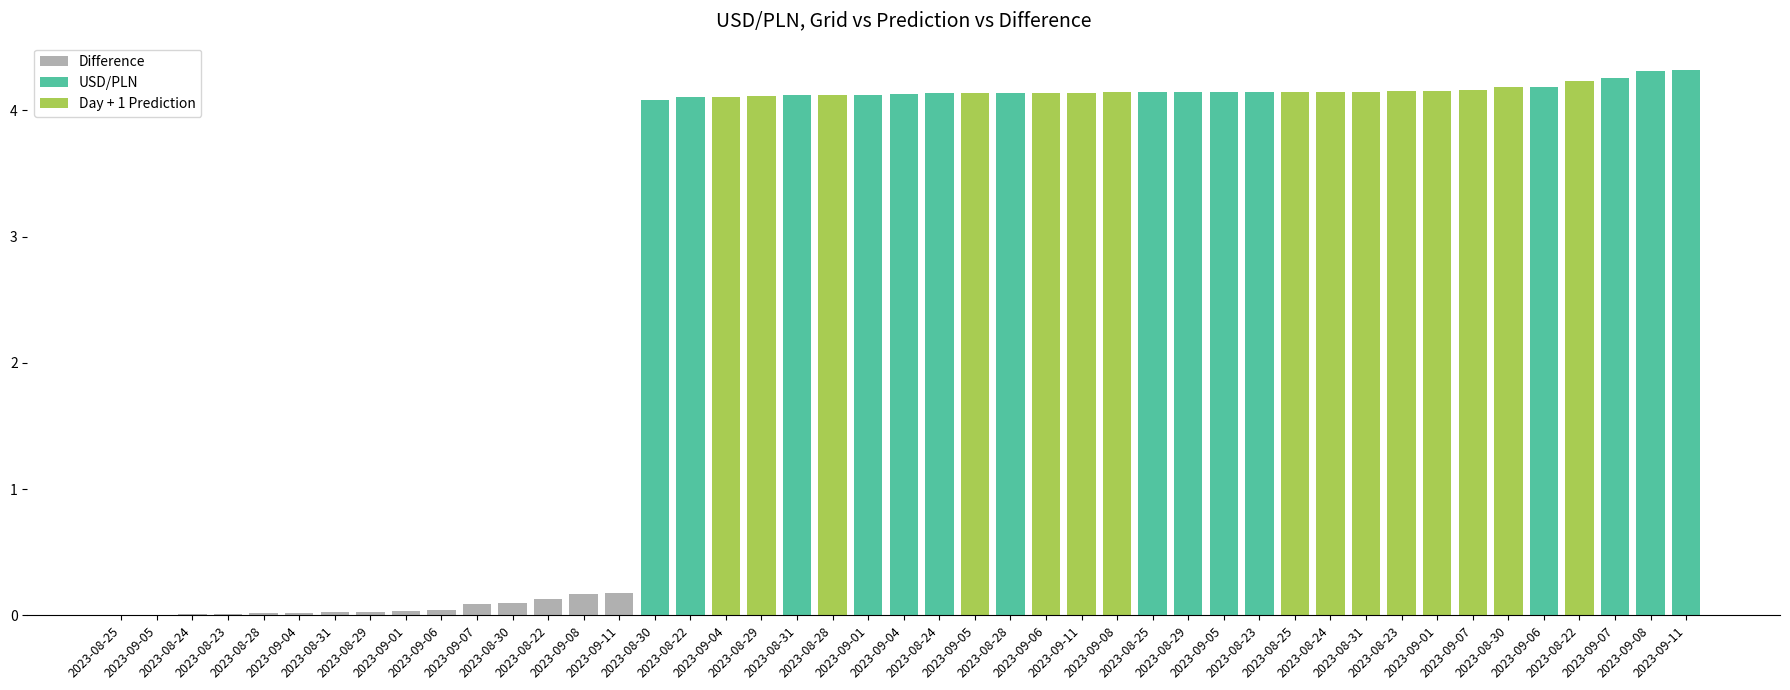

What is the label of the 2nd bar from the right?

2023-09-08